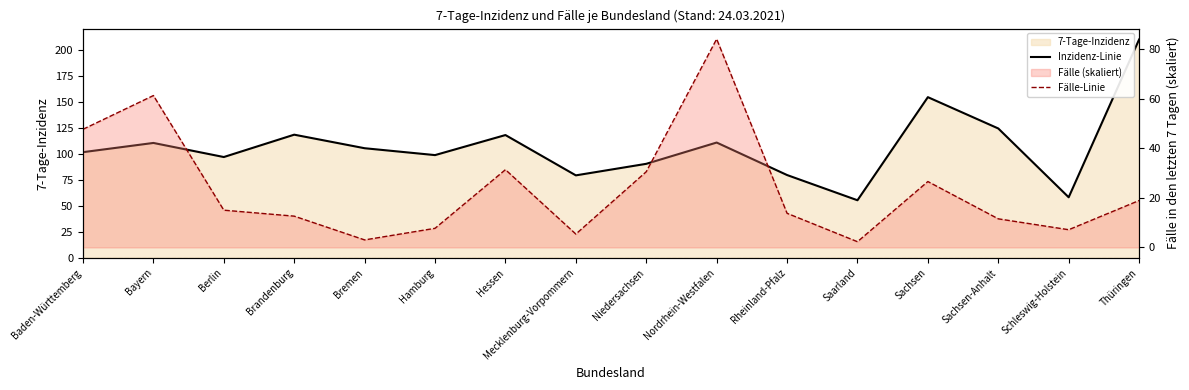

Between Baden-Württemberg and Brandenburg, which series saw the biggest shift?

Fälle-Linie